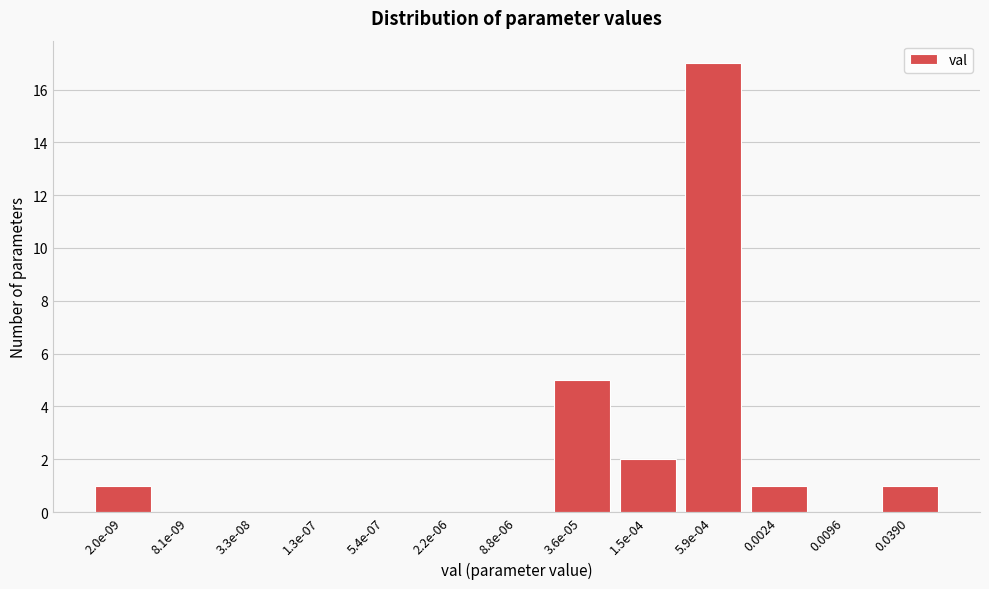

Reading left to right, extract all data points from this chart.

2.0e-09=1	8.1e-09=0	3.3e-08=0	1.3e-07=0	5.4e-07=0	2.2e-06=0	8.8e-06=0	3.6e-05=5	1.5e-04=2	5.9e-04=17	0.0024=1	0.0096=0	0.0390=1